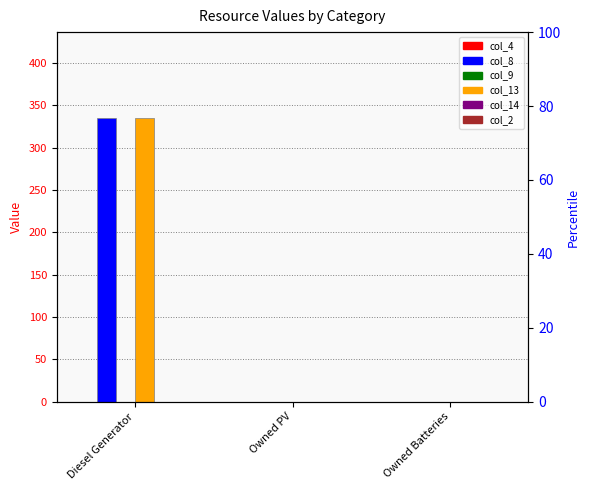

The value of col_9 at Diesel Generator is 0. True or false?

True